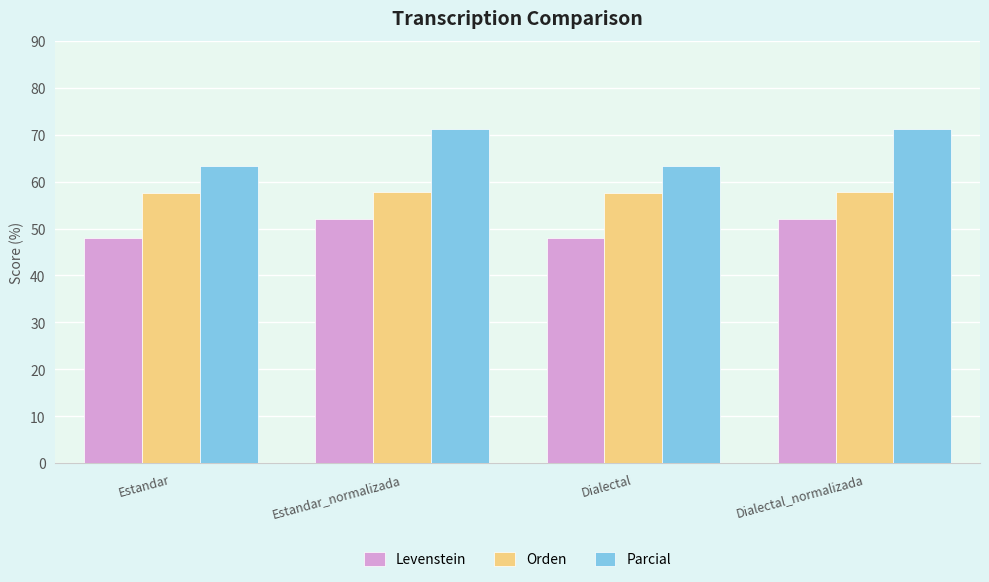

True or false: Orden has a value of 57.8 at Estandar_normalizada.

True